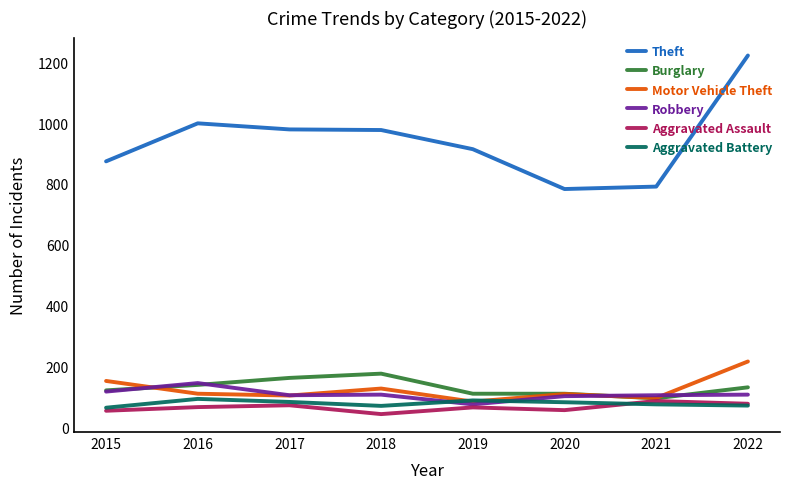

What is the sum of the Aggravated Assault values at 2016 and 2021?

152